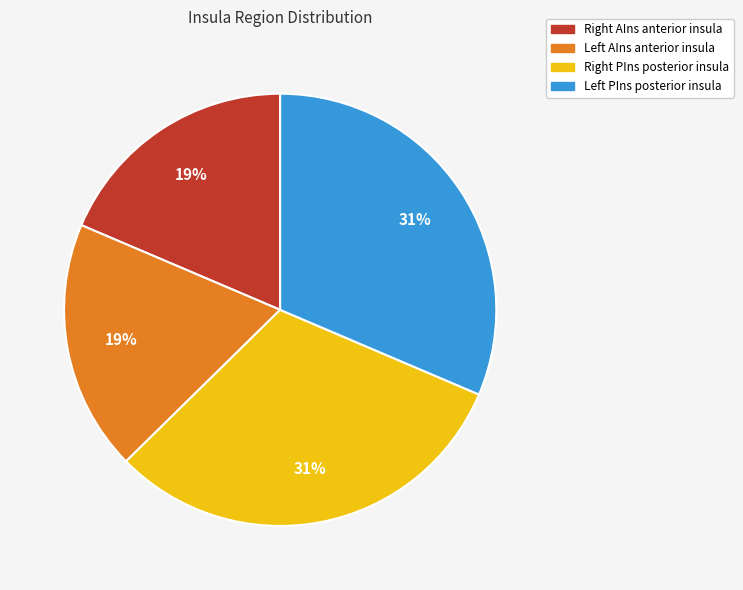

Is there a majority slice in this chart?

No